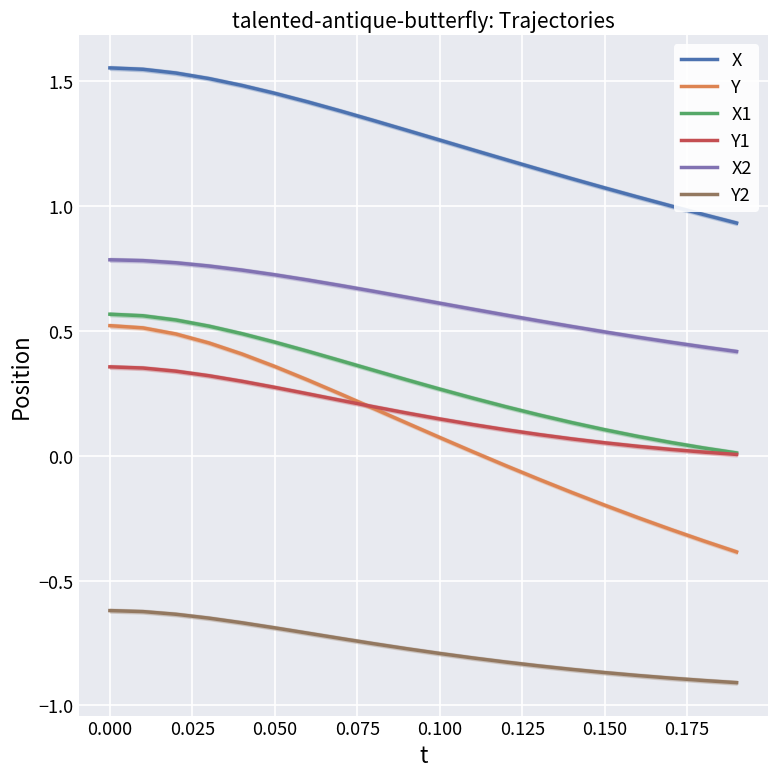

True or false: X1 and X intersect in this chart.

False